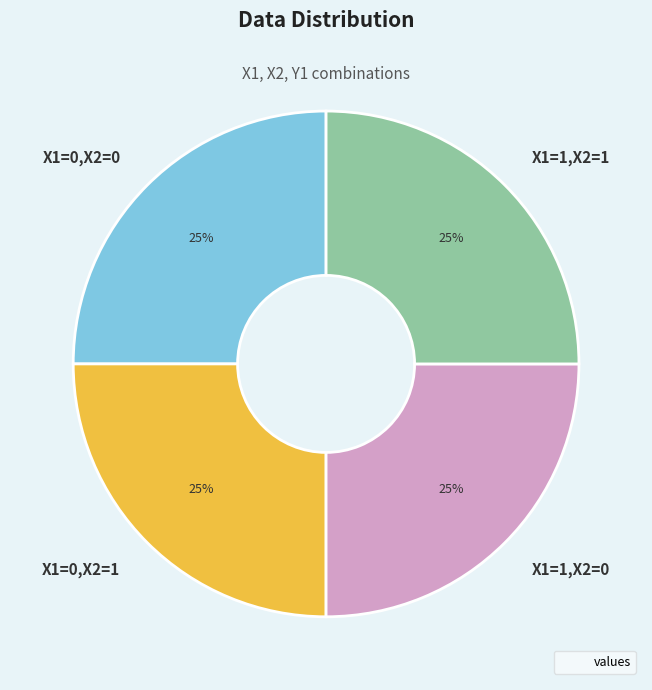

To the nearest percent, what portion does X1=1,X2=1 represent?

25%